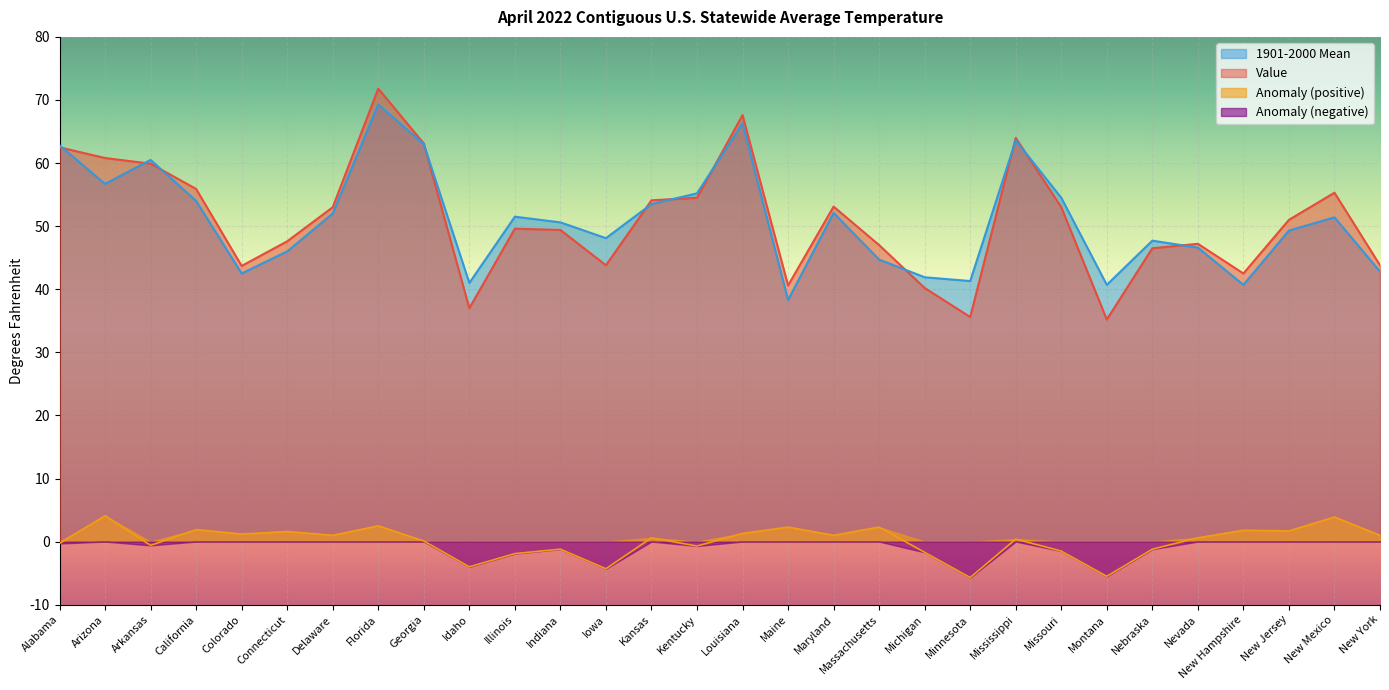

At which category is the sum across all series the highest?

Florida